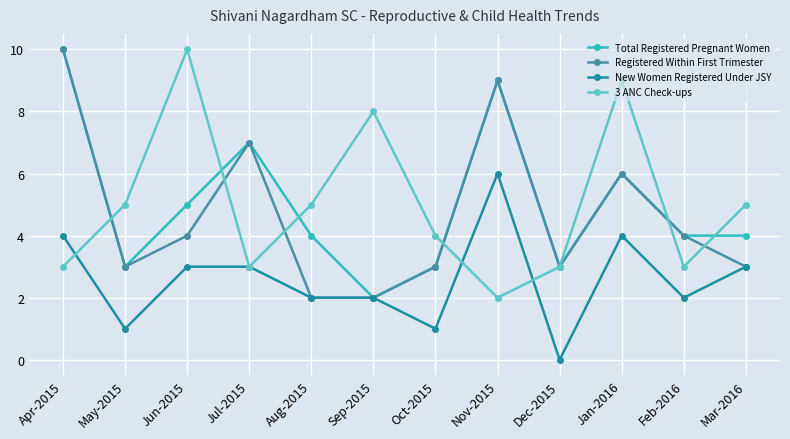

Where does the New Women Registered Under JSY series first go above 3?

Apr-2015